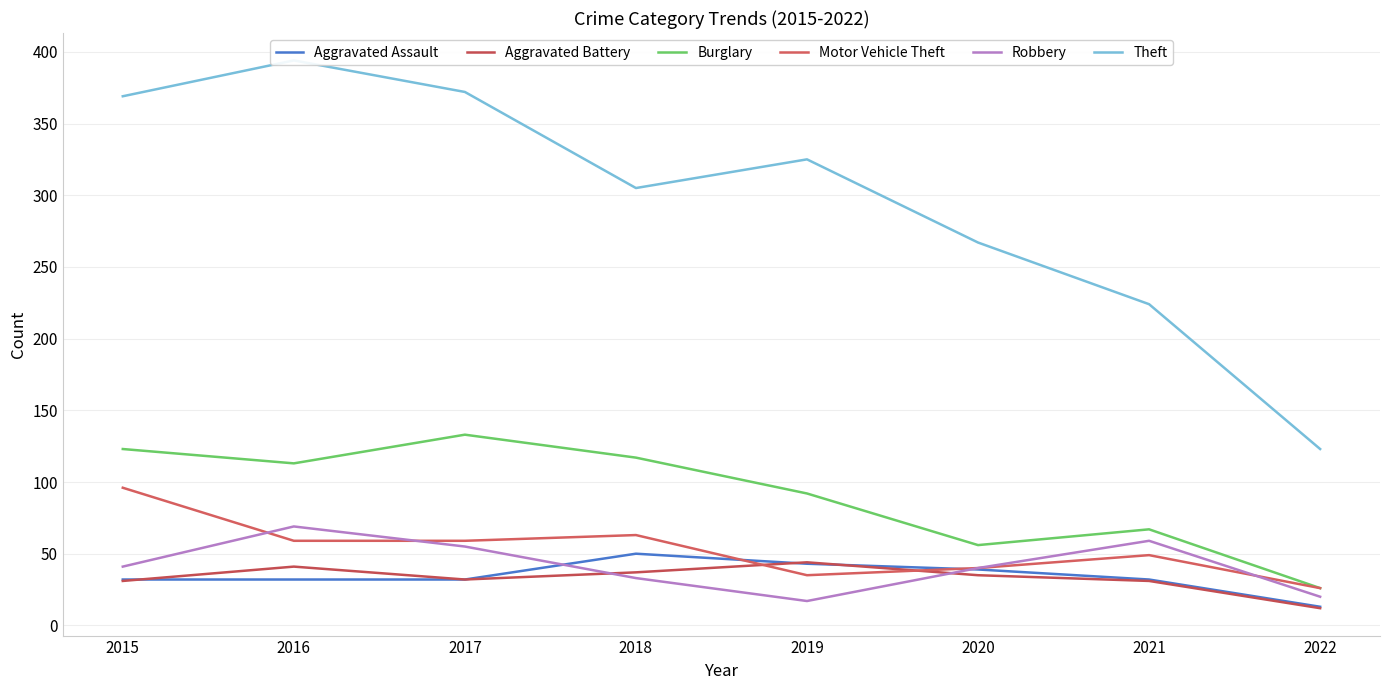

Where does the Robbery series first go above 41?

2016